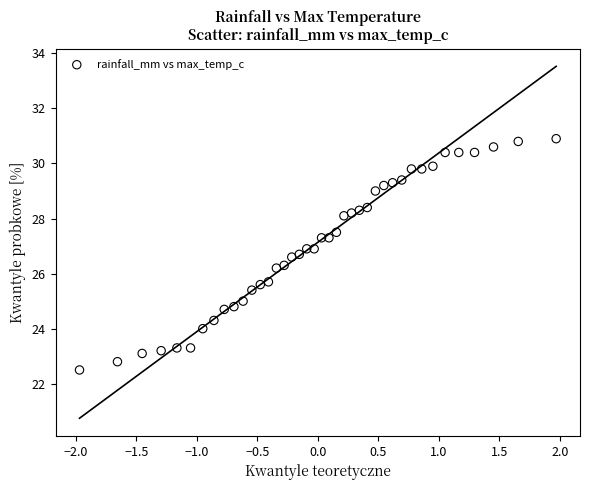

What is the range of X values (max minus min)?

3.9